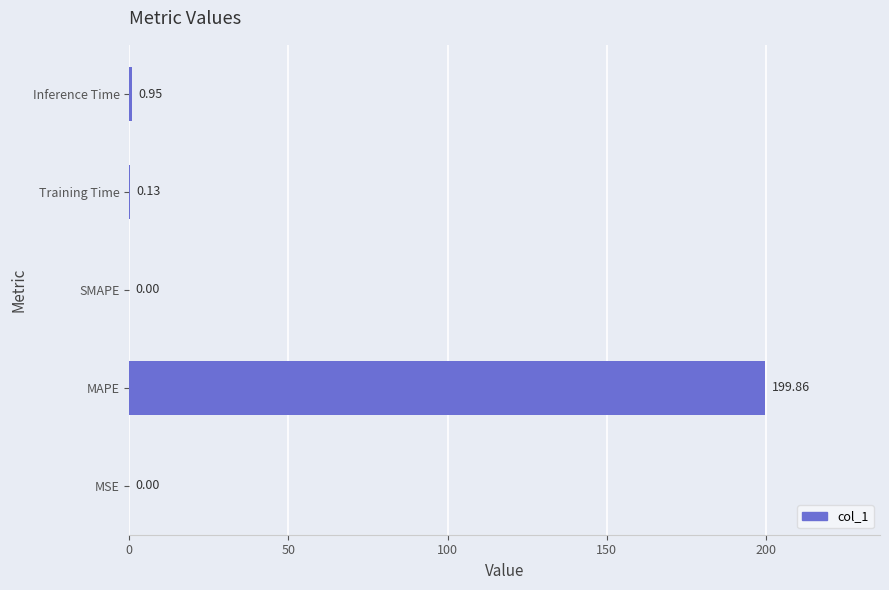

Which category has the highest value across all series?

MAPE